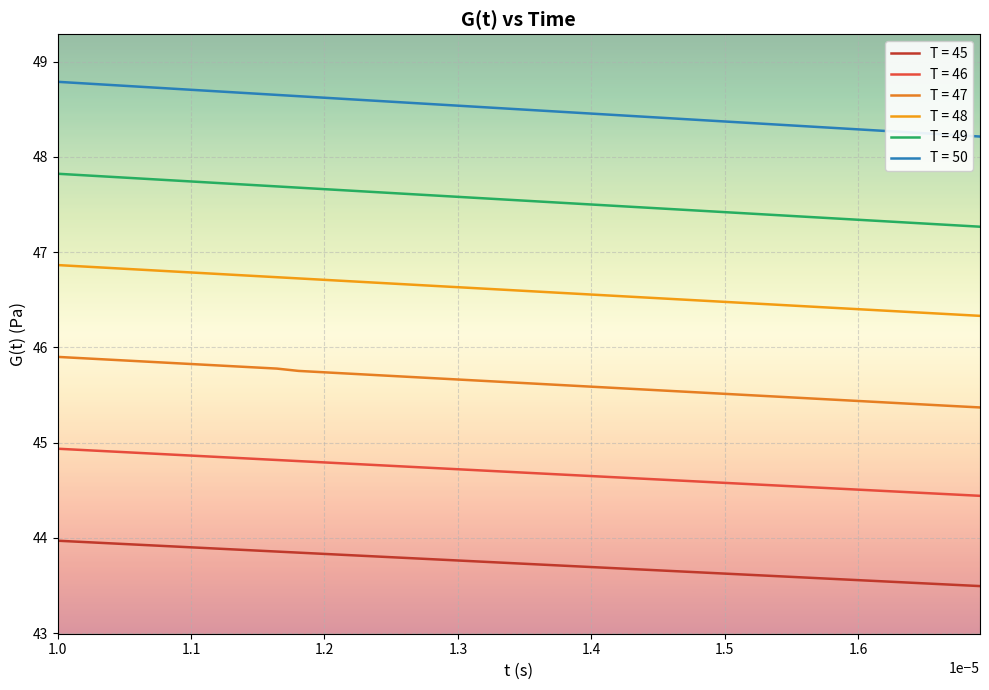

How many lines are shown in the chart?

6